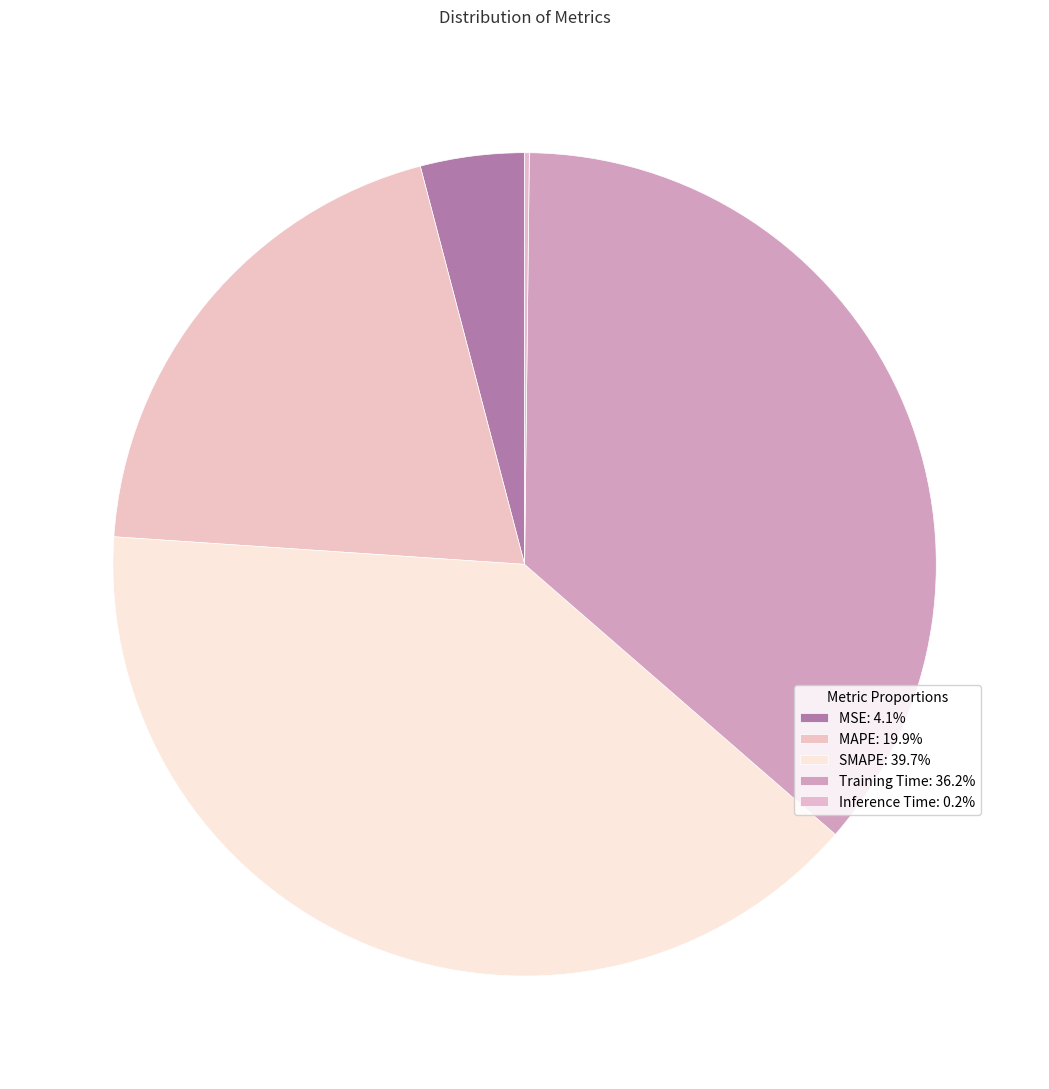

How many slices are in this pie chart?

5